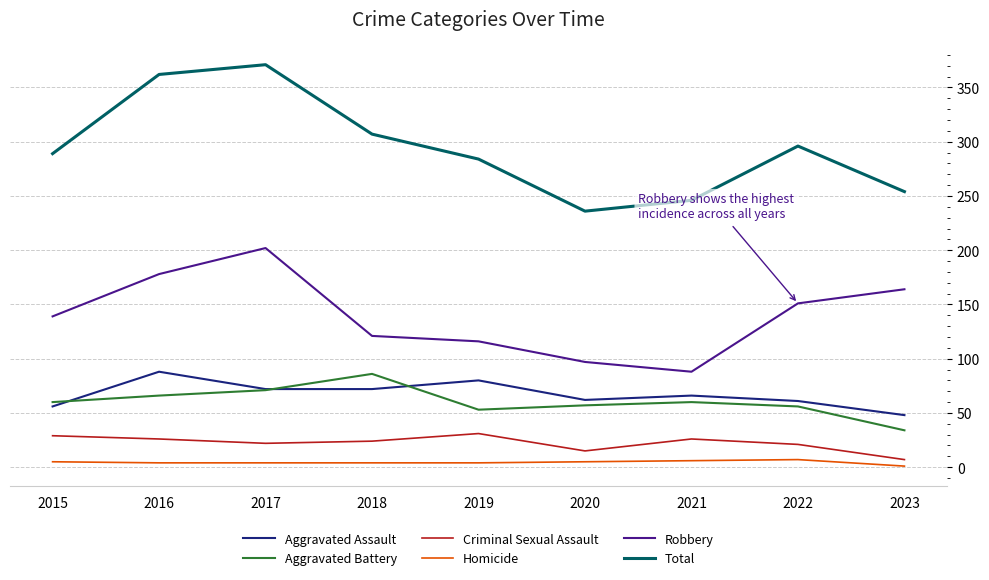

What value does the Criminal Sexual Assault series have at 2018?

24